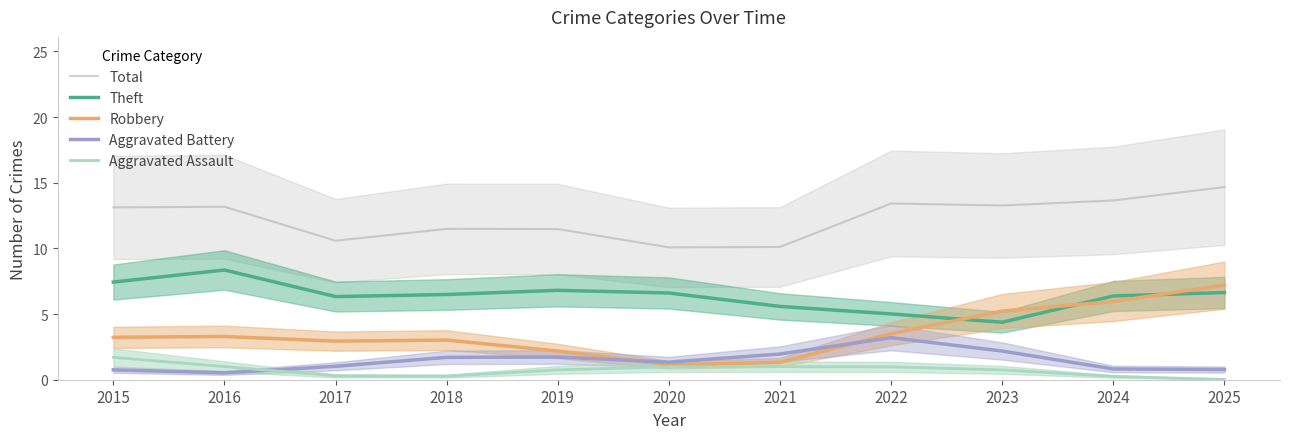

True or false: Aggravated Assault and Aggravated Battery intersect in this chart.

True